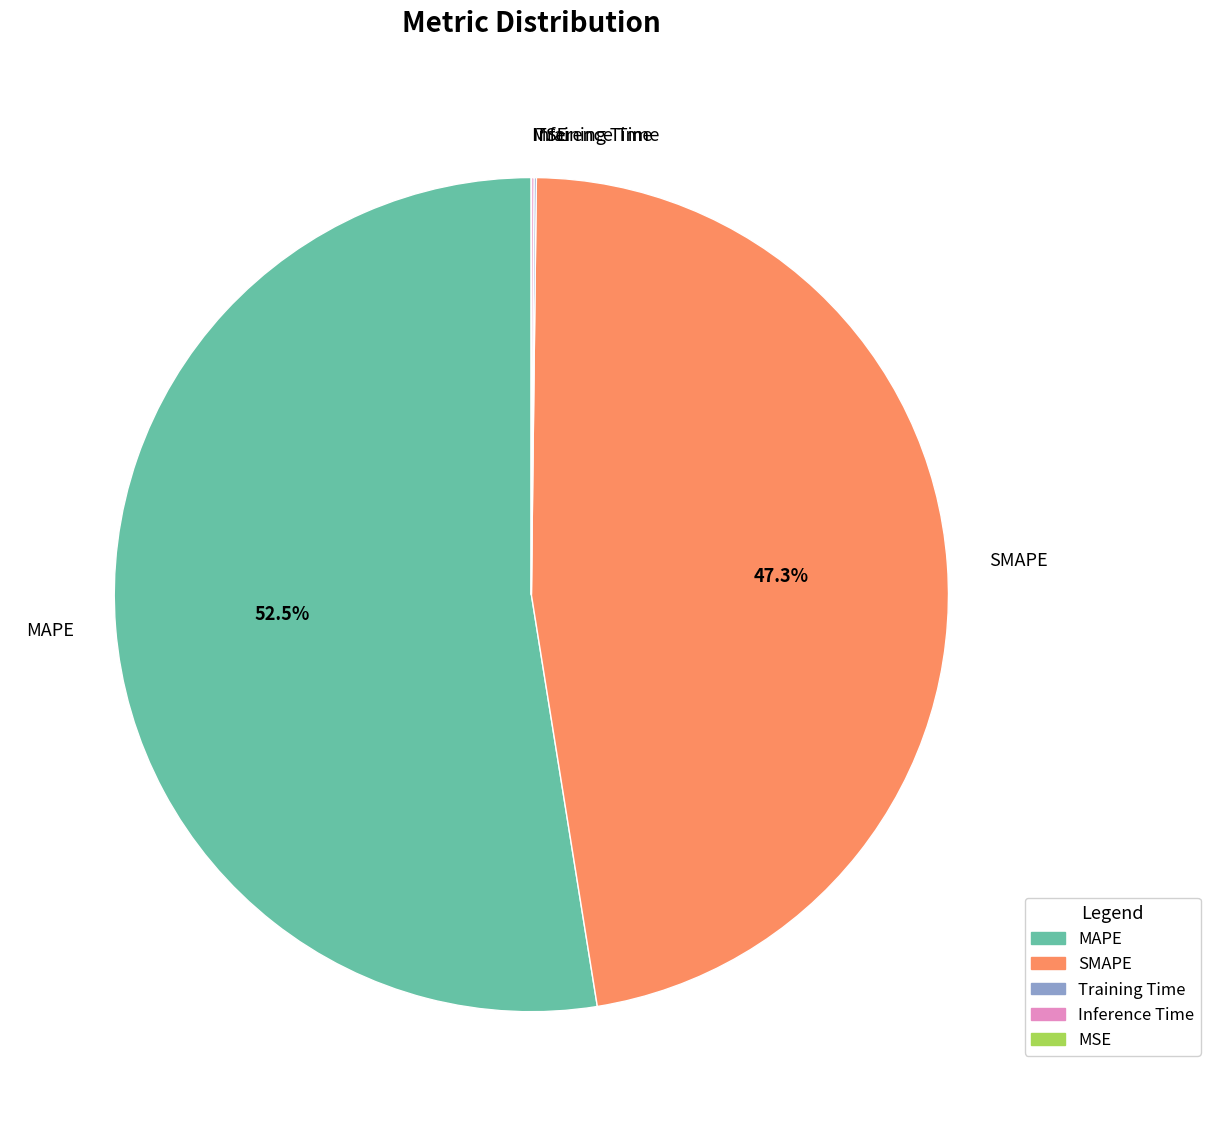

What is the largest slice in the pie chart?

MAPE